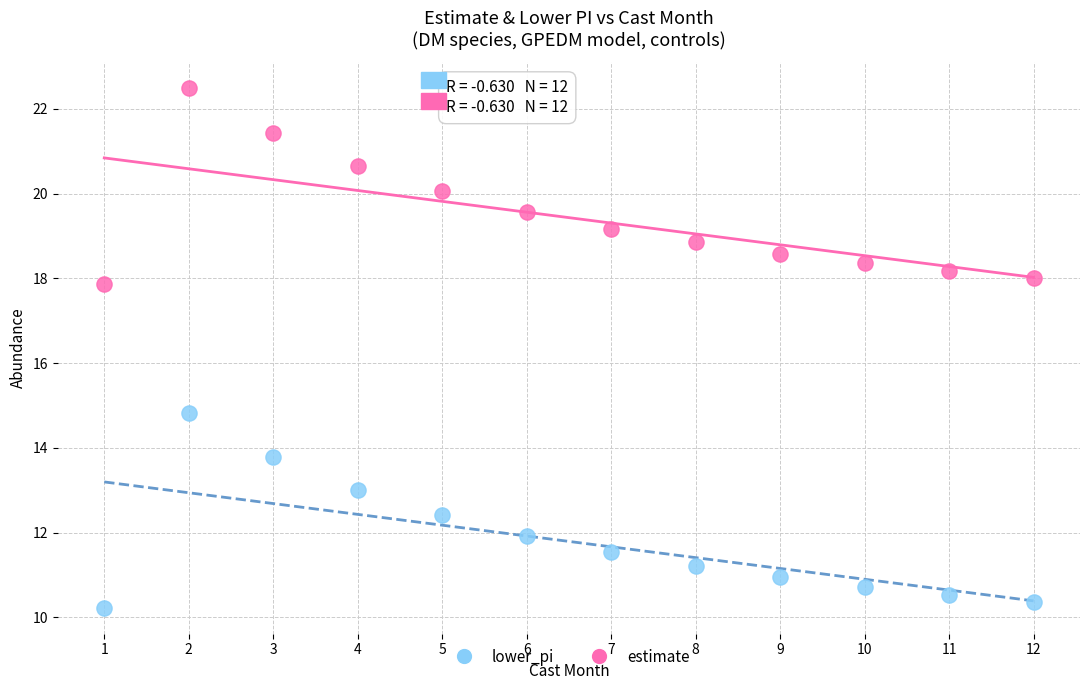

Which series contains the highest Y value?

estimate